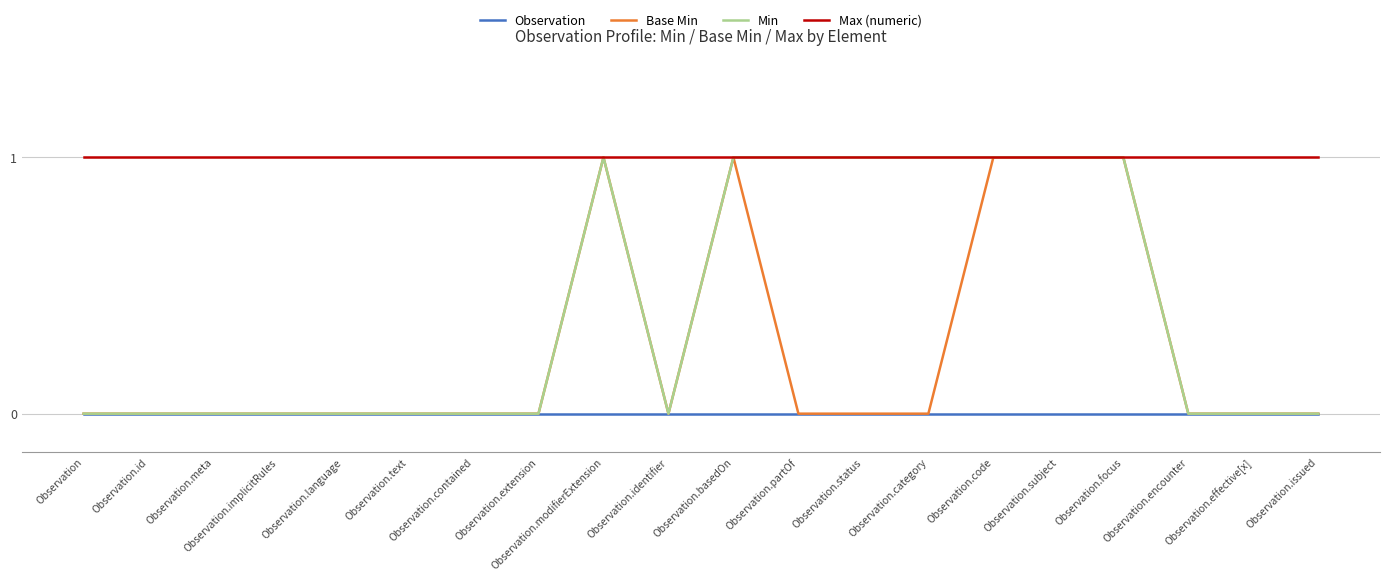

True or false: Max (numeric) has more than 0 interior local peaks.

False